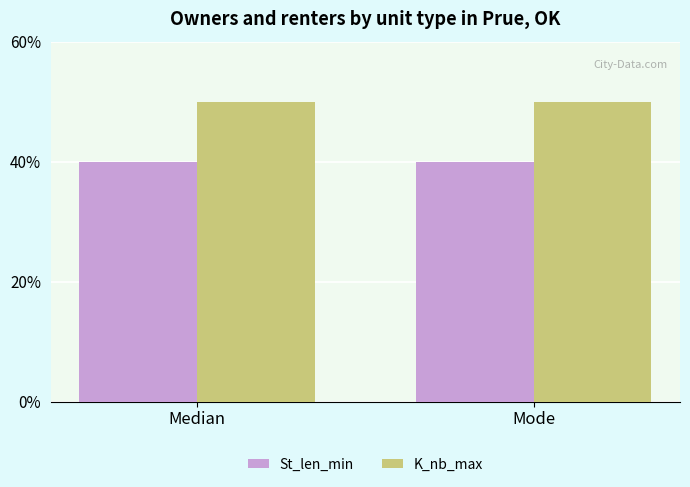

What is the average value of the St_len_min series?

40